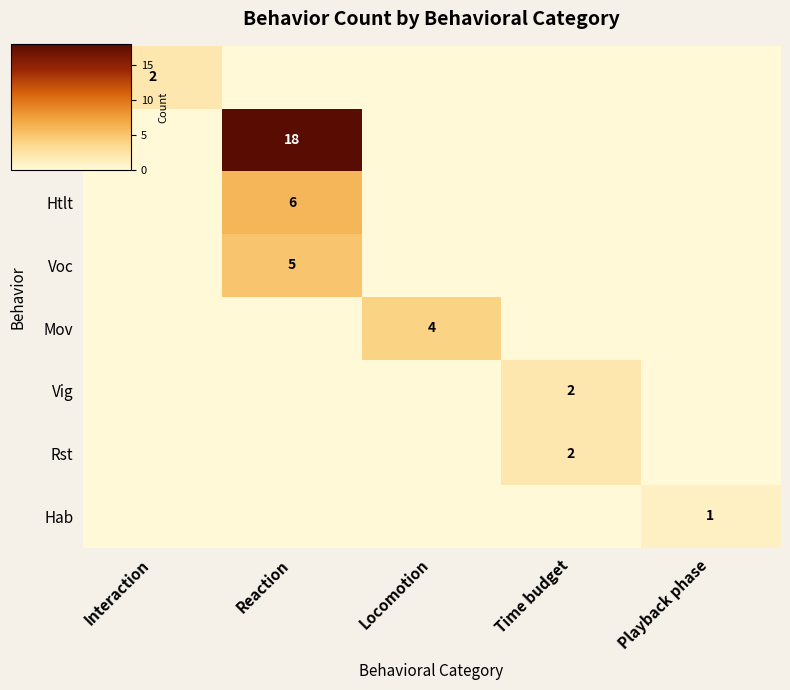

At which category does the chart reach its minimum across all series?

Reaction